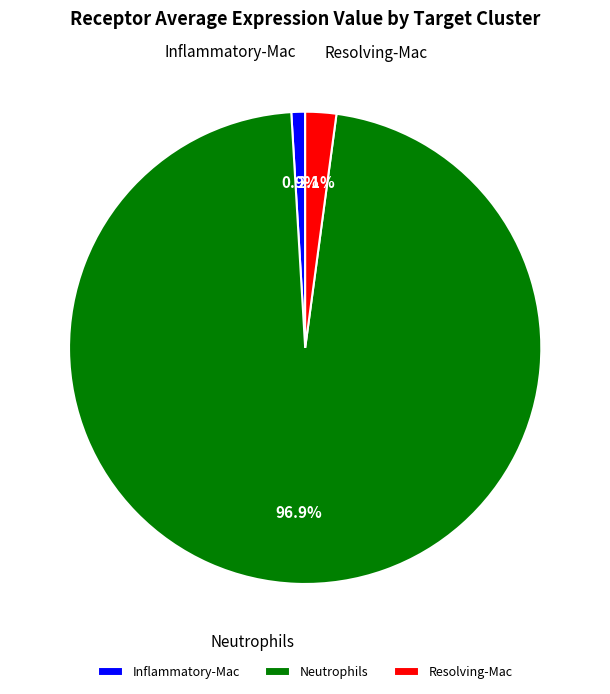

Rank the categories by value from lowest to highest.

Inflammatory-Mac, Resolving-Mac, Neutrophils